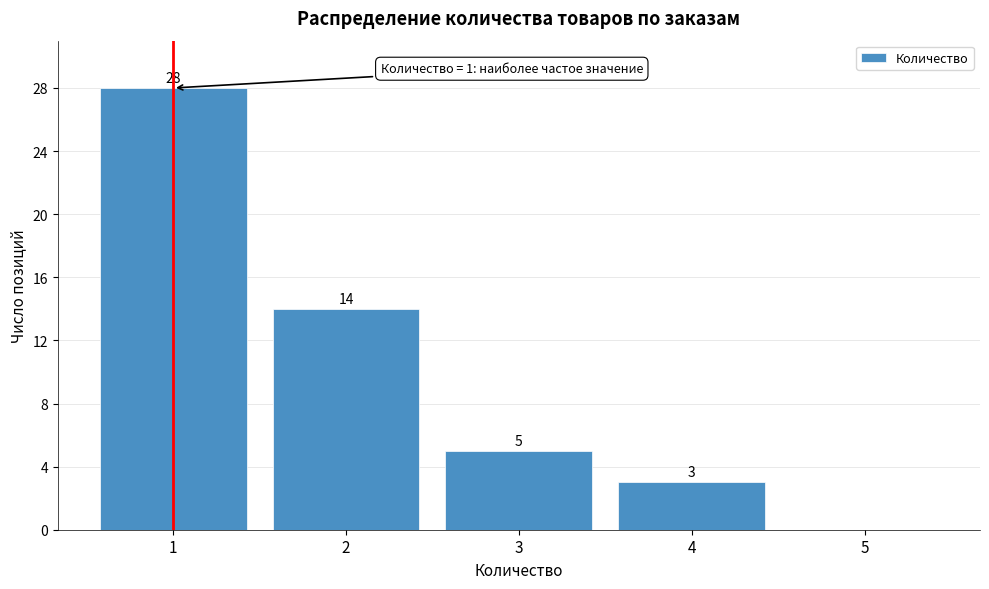

Reading left to right, what are all the values shown in this chart?

1=28	2=14	3=5	4=3	5=0